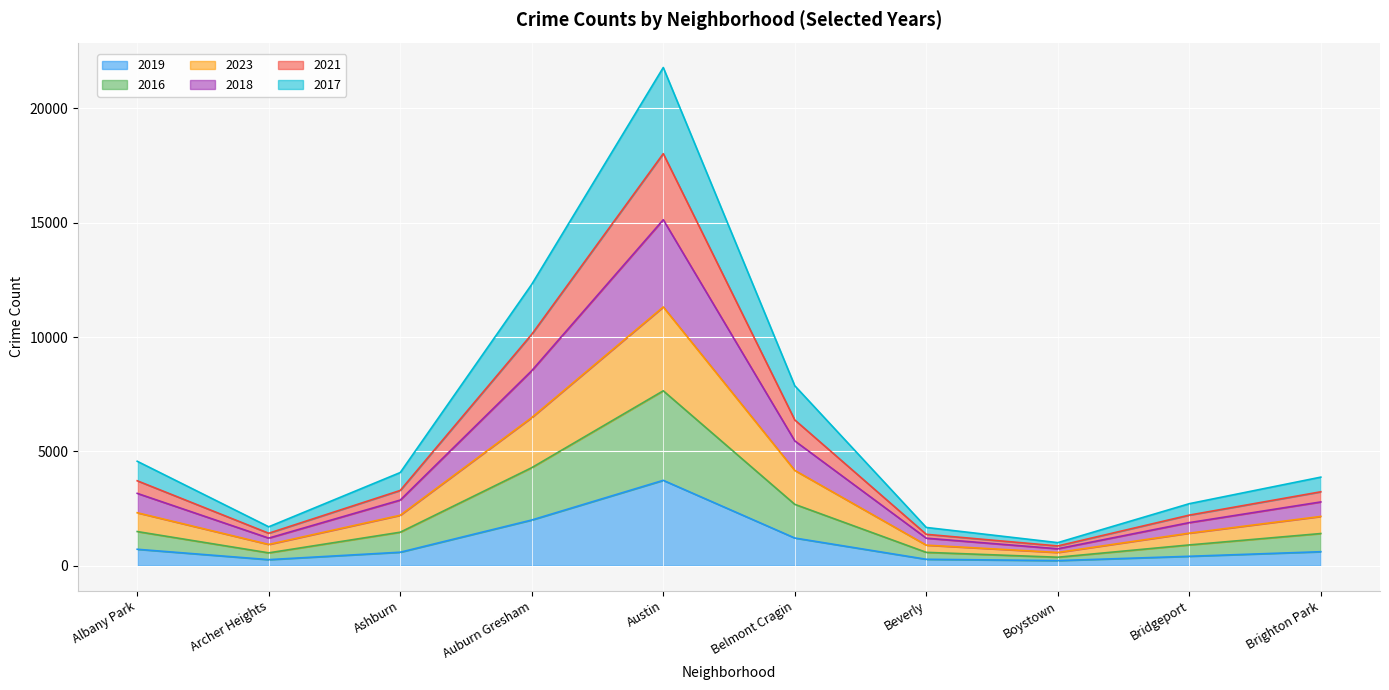

How many lines are shown in the chart?

6